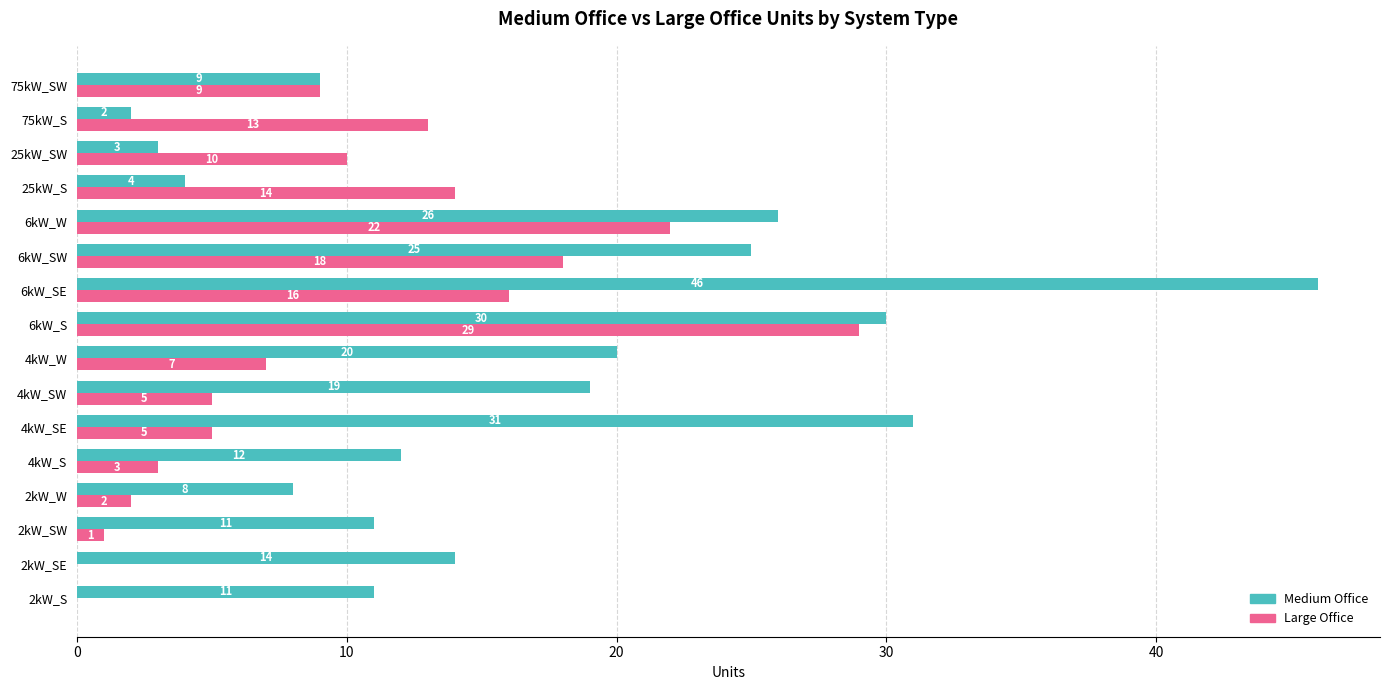

Which series has the largest range (max minus min)?

Medium Office